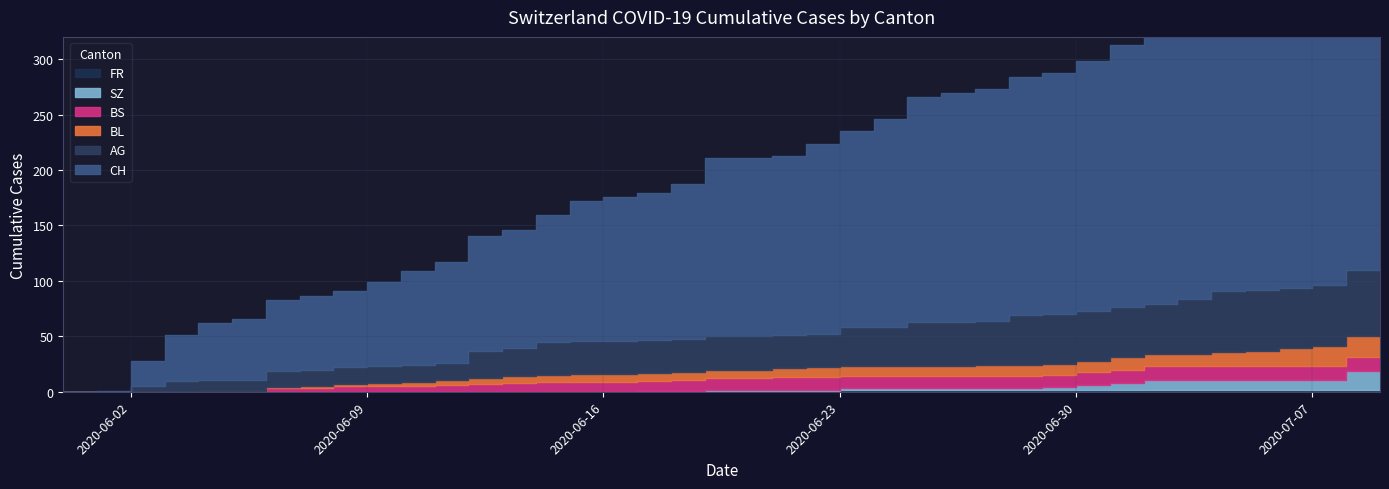

What is the difference between the highest and lowest values at 2020-07-03?

247